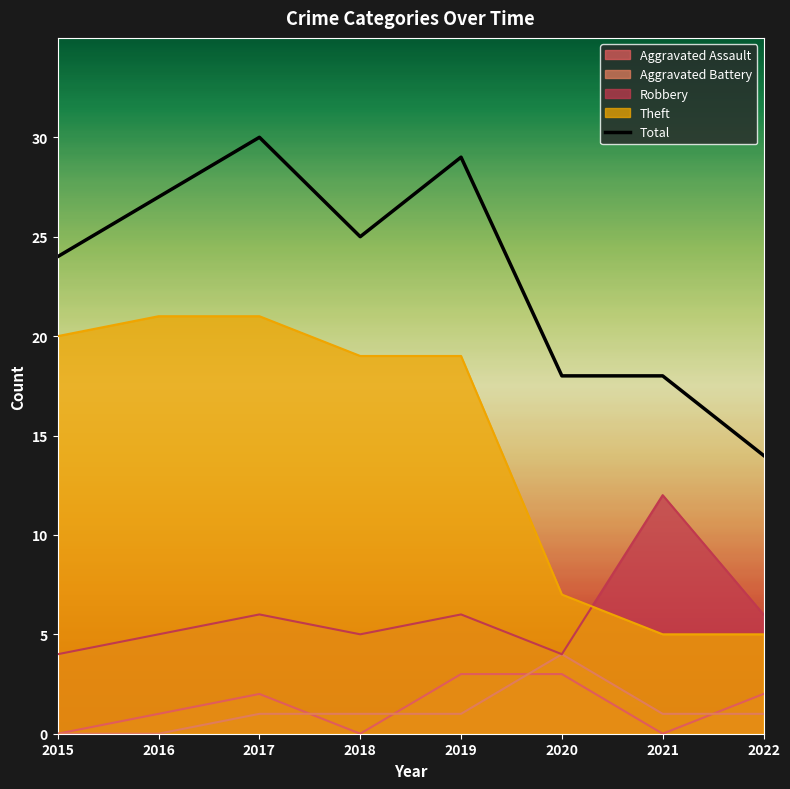

Approximately how many times larger is the value at 2015 compared to 2021?

1.3